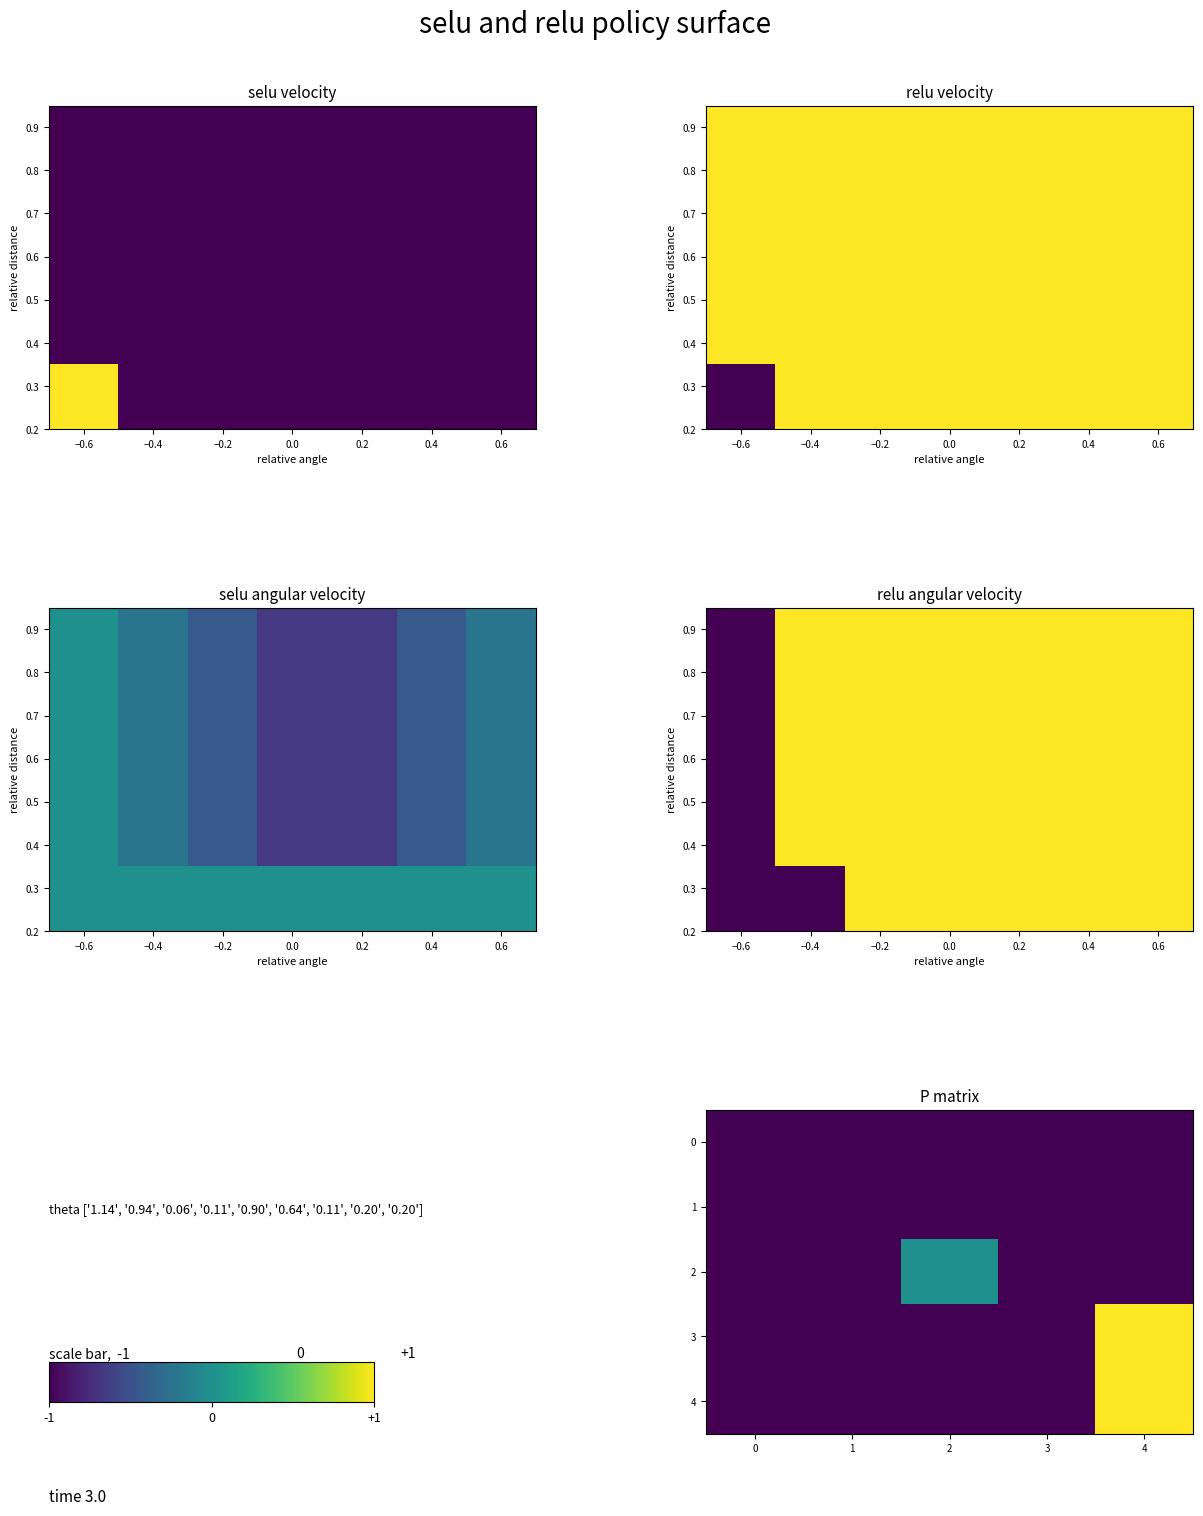

True or false: 3 has a value of -1 at 1.

True